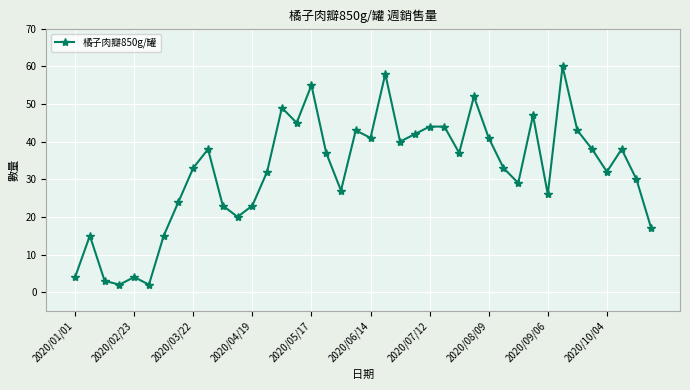

True or false: there are more than 2 points higher than both neighbors.

True